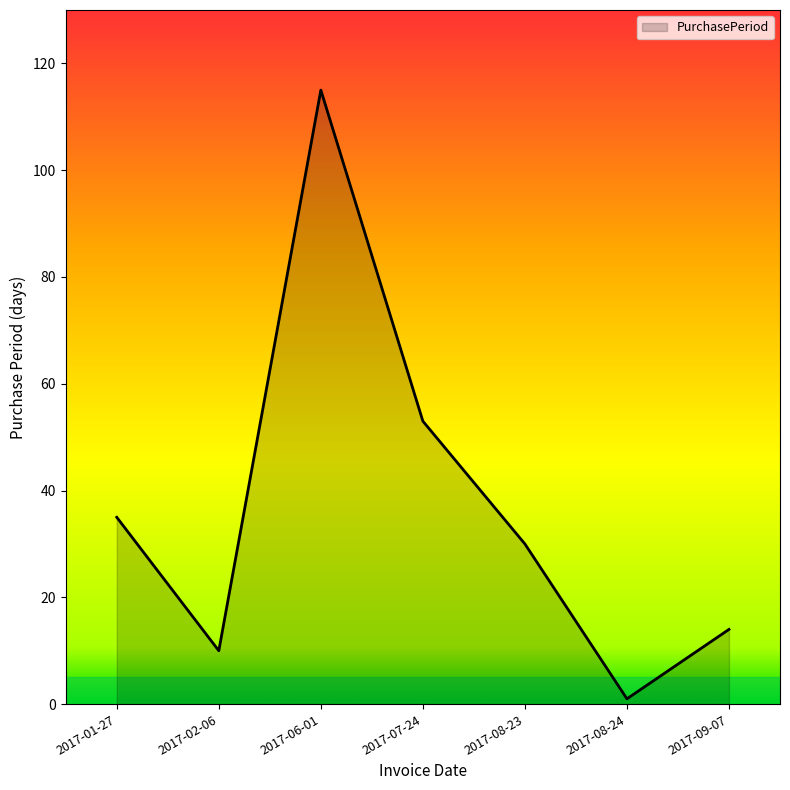

True or false: the data shows 53 at 2017-07-24.

True